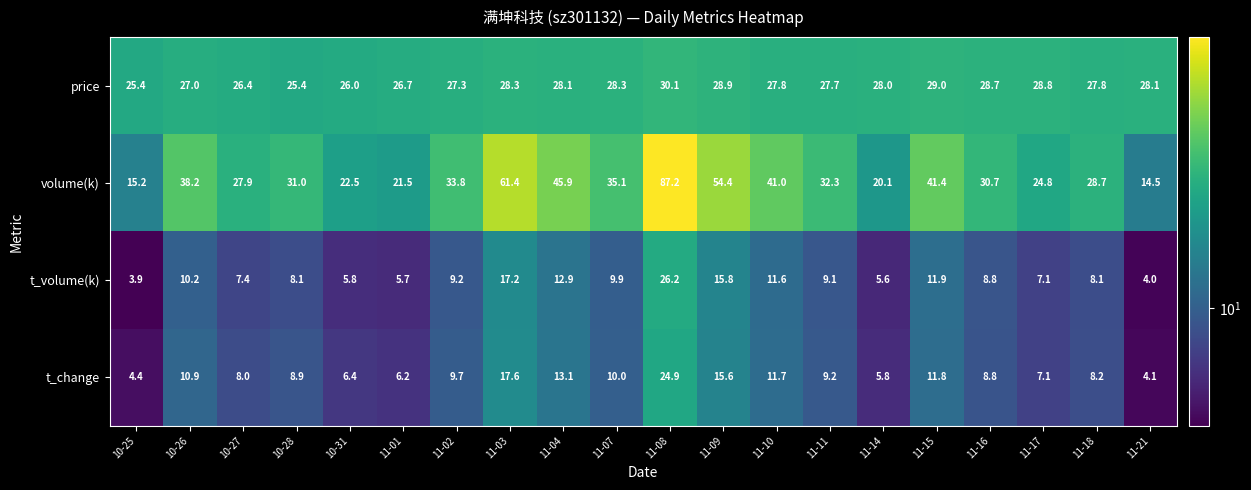

How many values in the volume(k) series exceed 32?

10